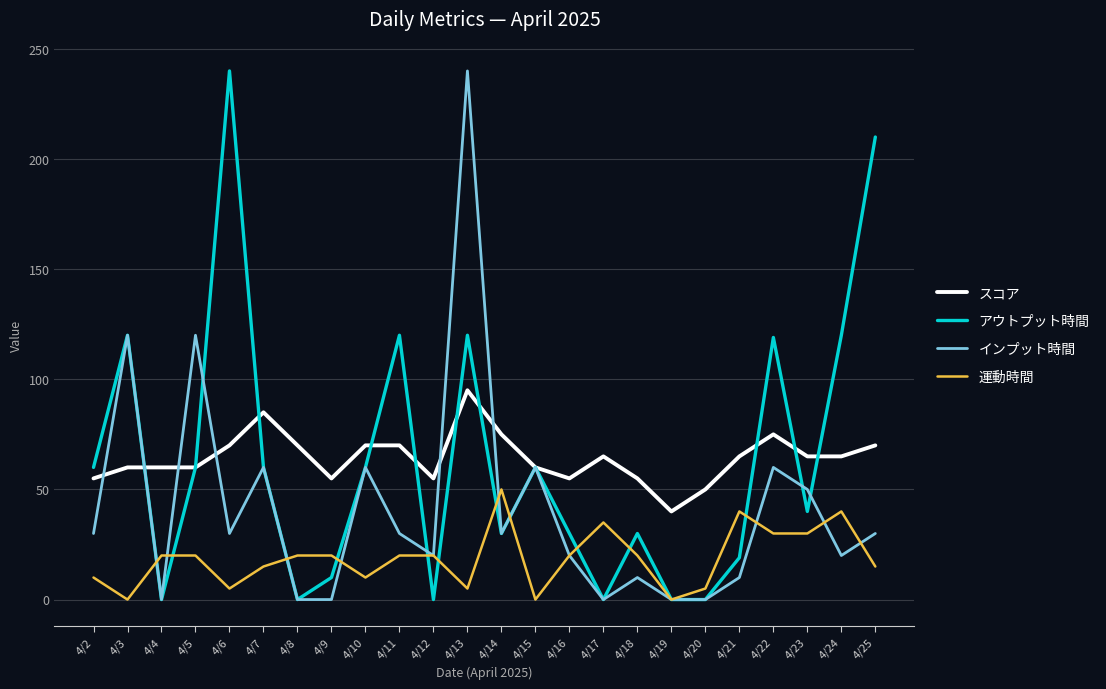

Count the number of data series in this chart.

4